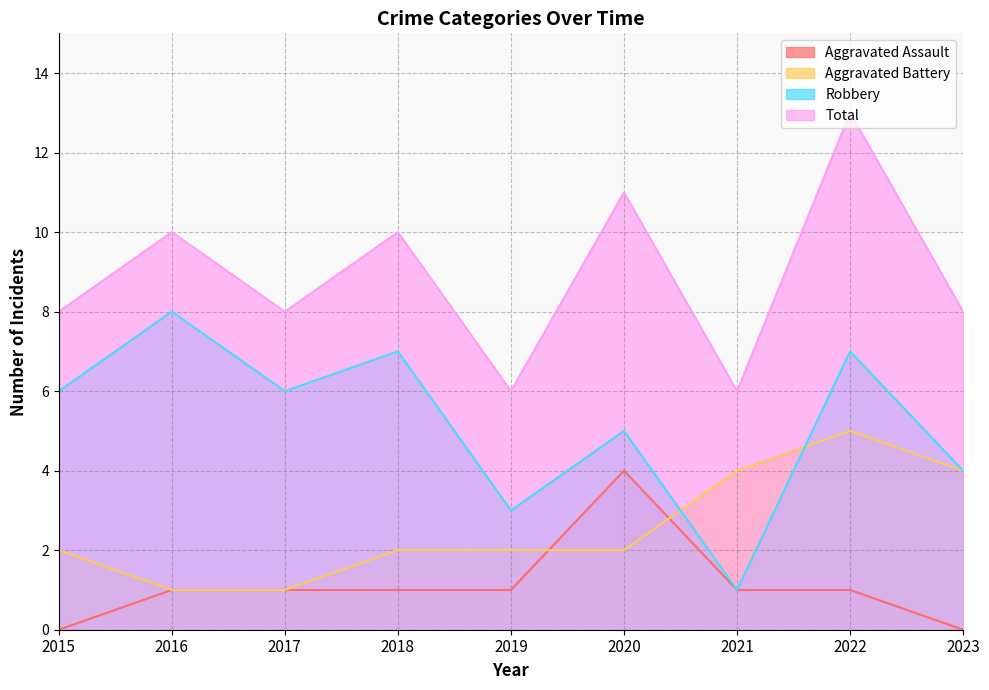

Reading left to right, transcribe all the data shown in this chart.

Aggravated Assault: 0	1	1	1	1	4	1	1	0
Aggravated Battery: 2	1	1	2	2	2	4	5	4
Robbery: 6	8	6	7	3	5	1	7	4
Total: 8	10	8	10	6	11	6	13	8